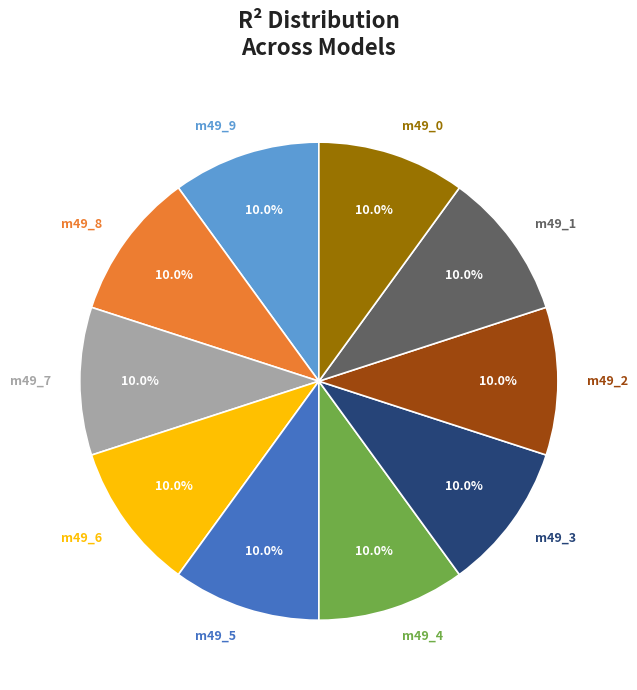

To the nearest percent, what is the average slice percentage?

10%